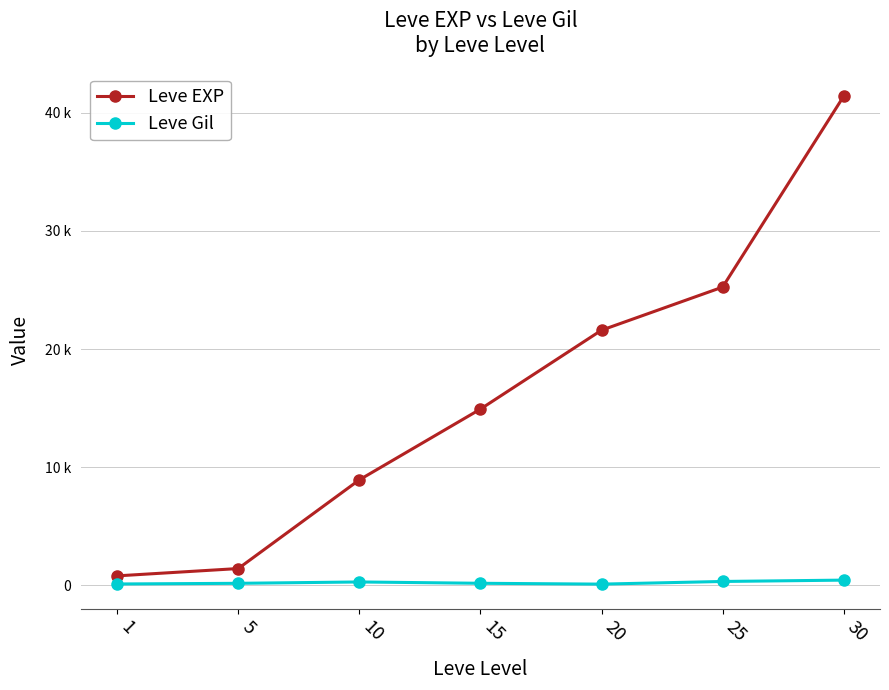

List the series in order of their peak value, highest first.

Leve EXP, Leve Gil